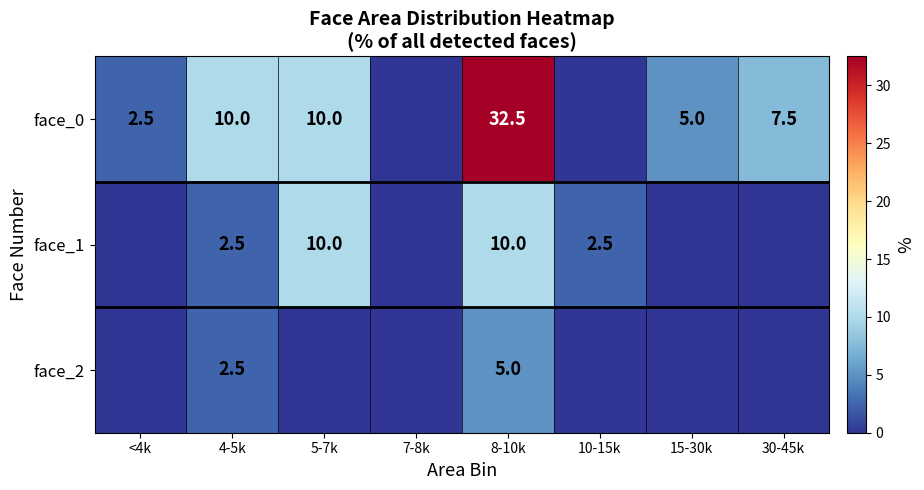

True or false: face_1 has a value of 2.5 at 4-5k.

True